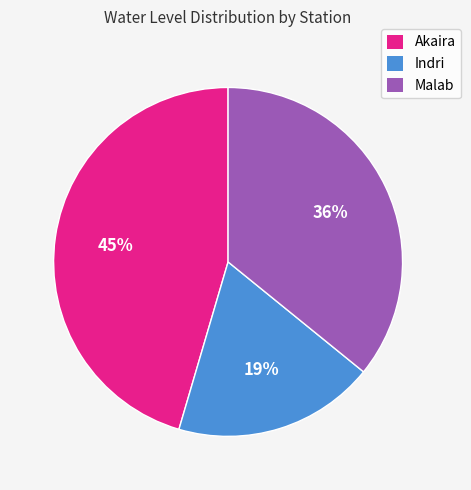

To the nearest percent, what is the average slice percentage?

33%